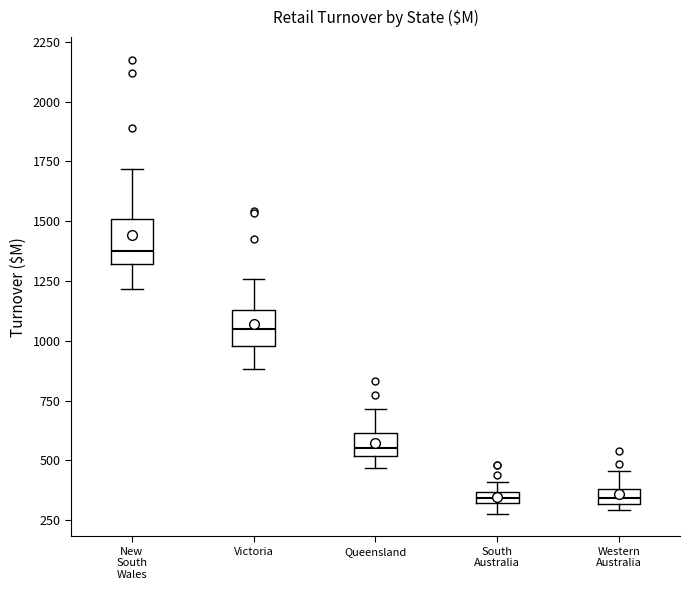

Which box's median line is the highest?

New South Wales